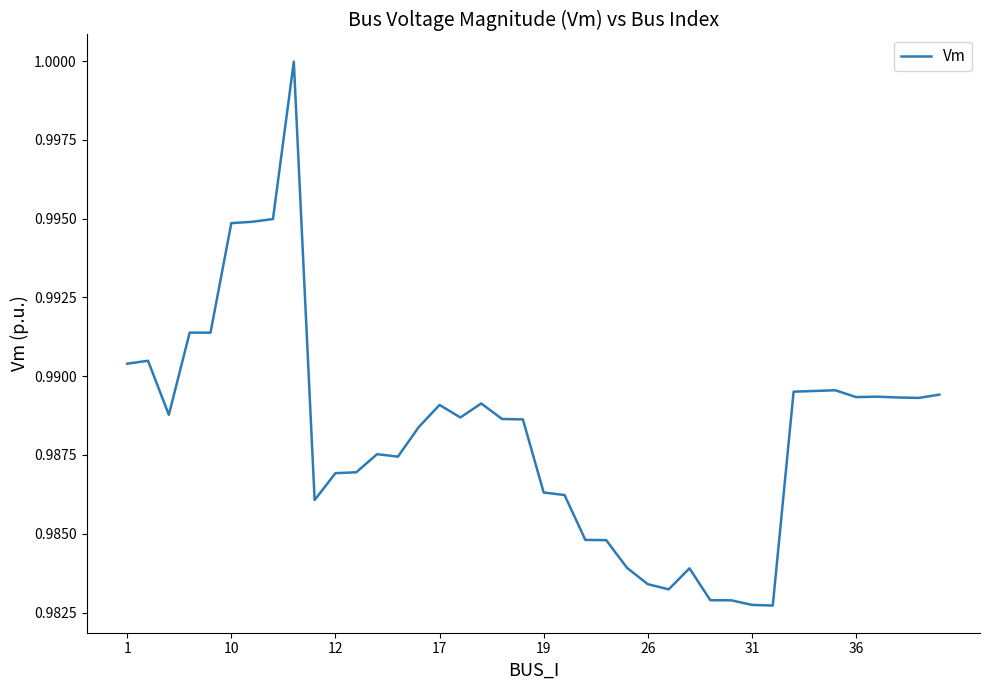

True or false: there are more than 1 points higher than both neighbors.

True